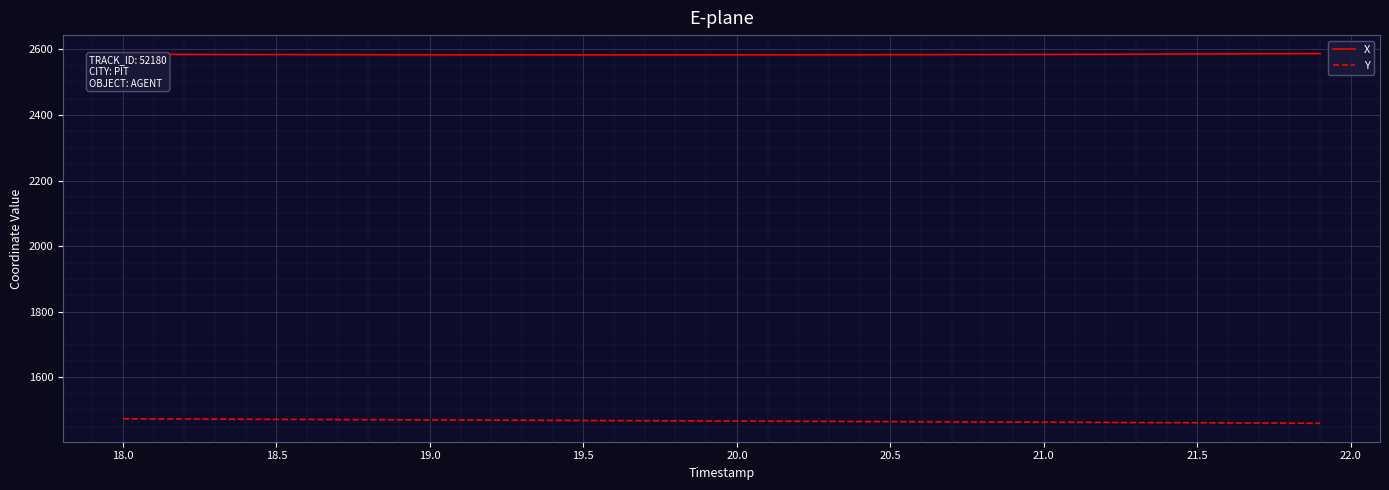

Rank the series by their maximum value, from highest to lowest.

X, Y